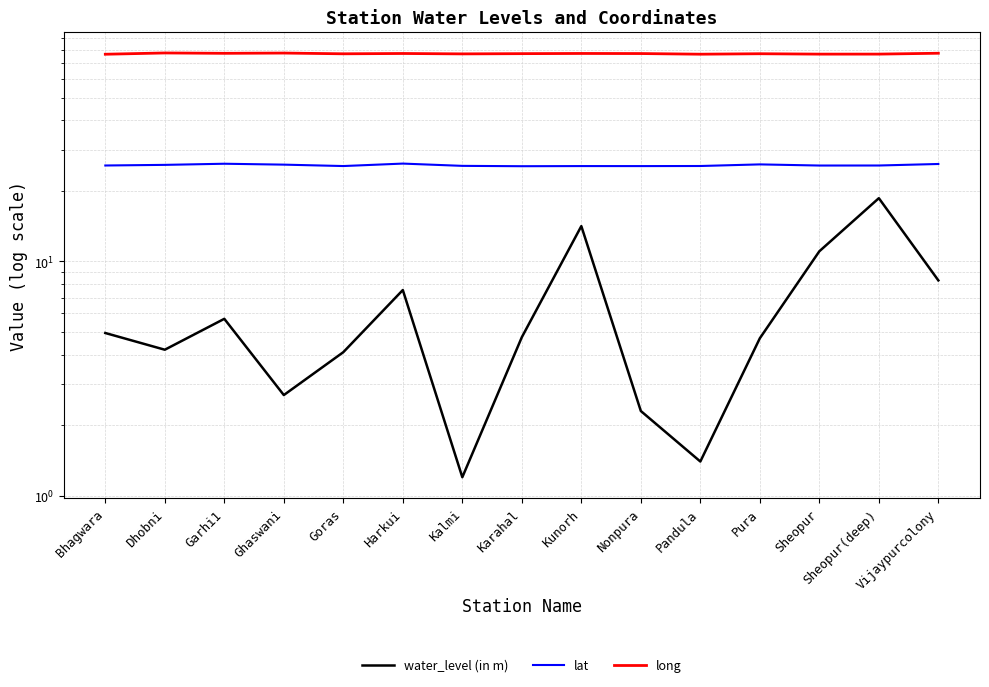

The water_level (in m) series shows 5.0 at Bhagwara. True or false?

True